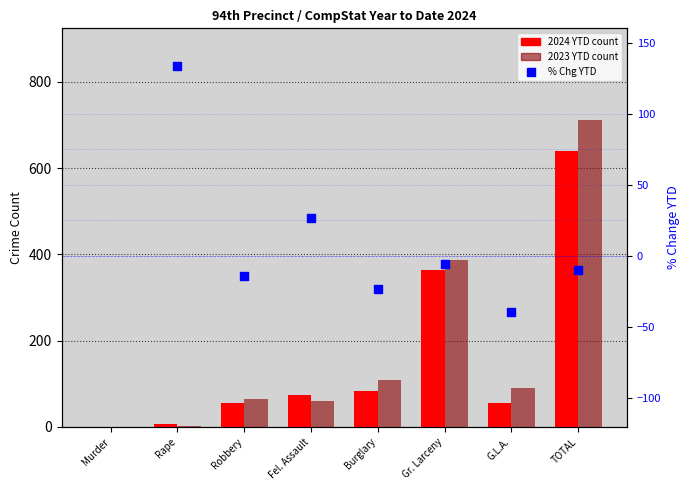

At how many categories does at least one series exceed 553?

1